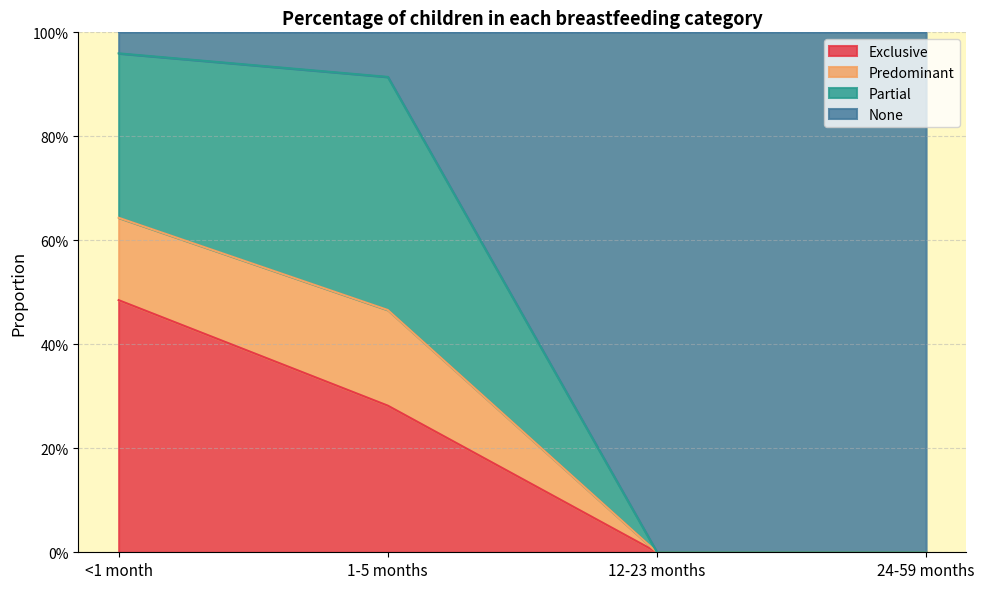

What is the sum of the Exclusive values at 1-5 months and 12-23 months?

0.3